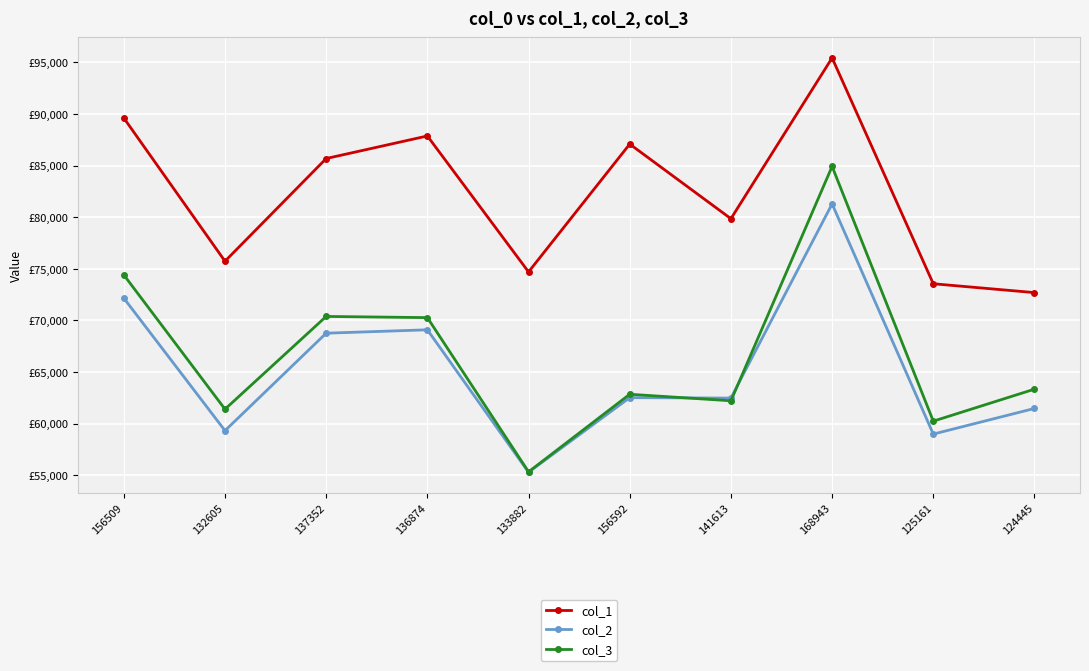

Does the chart have visible grid lines?

Yes